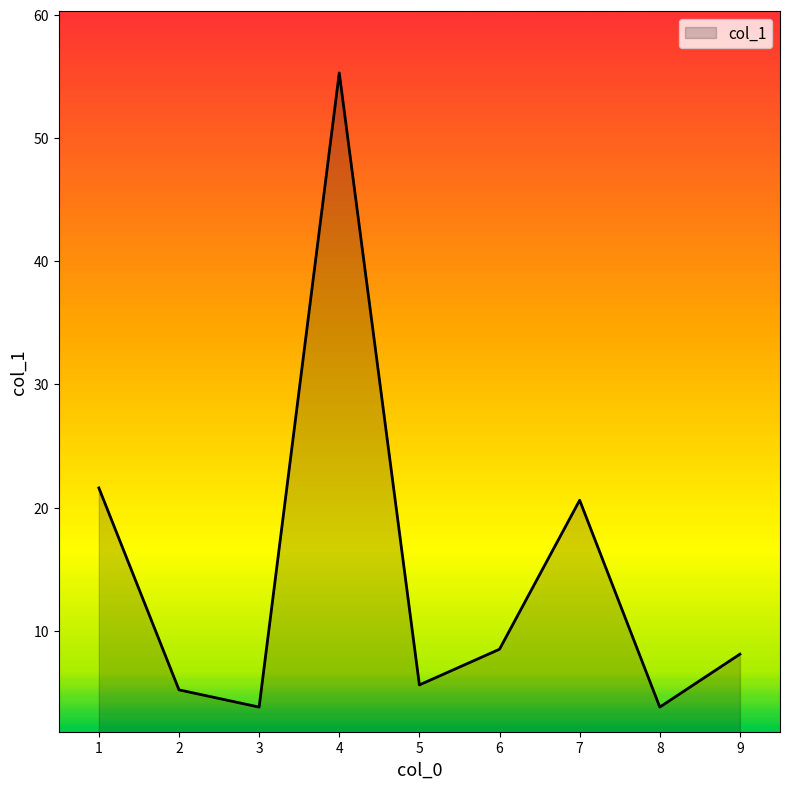

At which category does the data reach its first local peak?

4